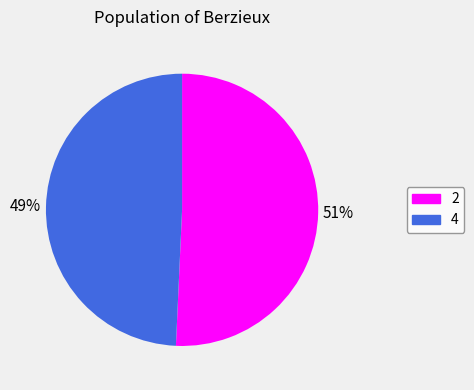

To the nearest percent, what percentage of the pie is 4?

49%